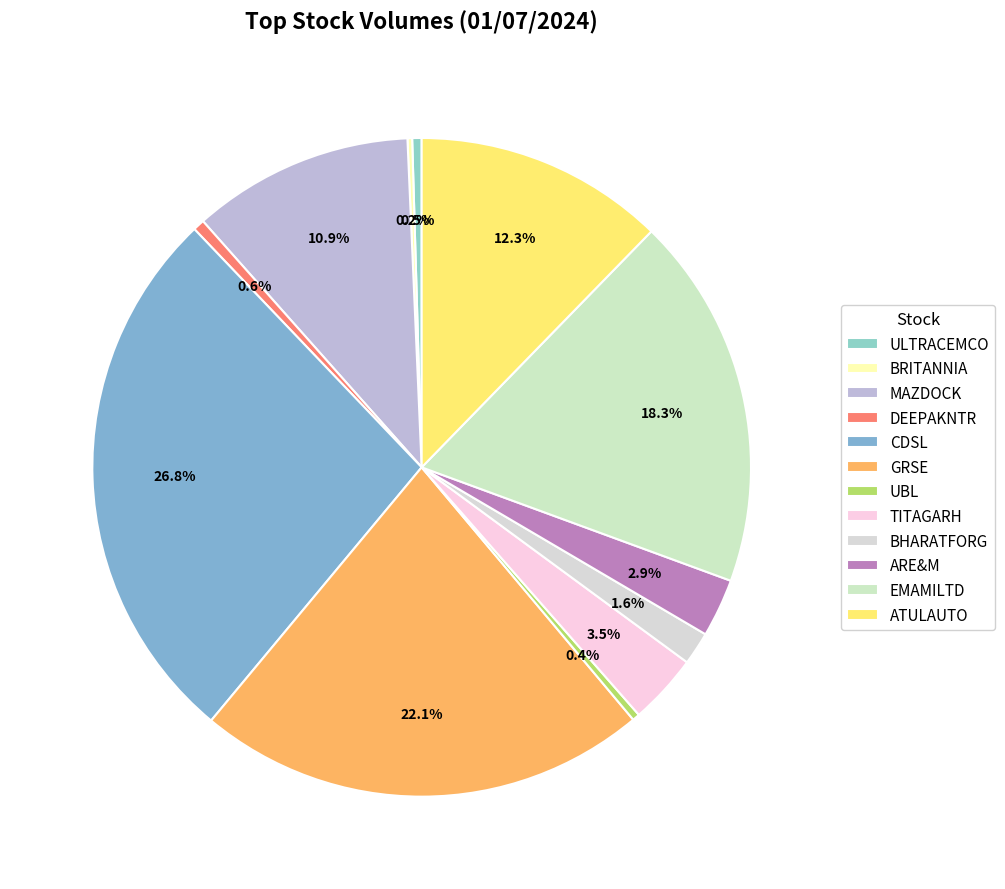

Is it true that GRSE is 22% of the pie?

True